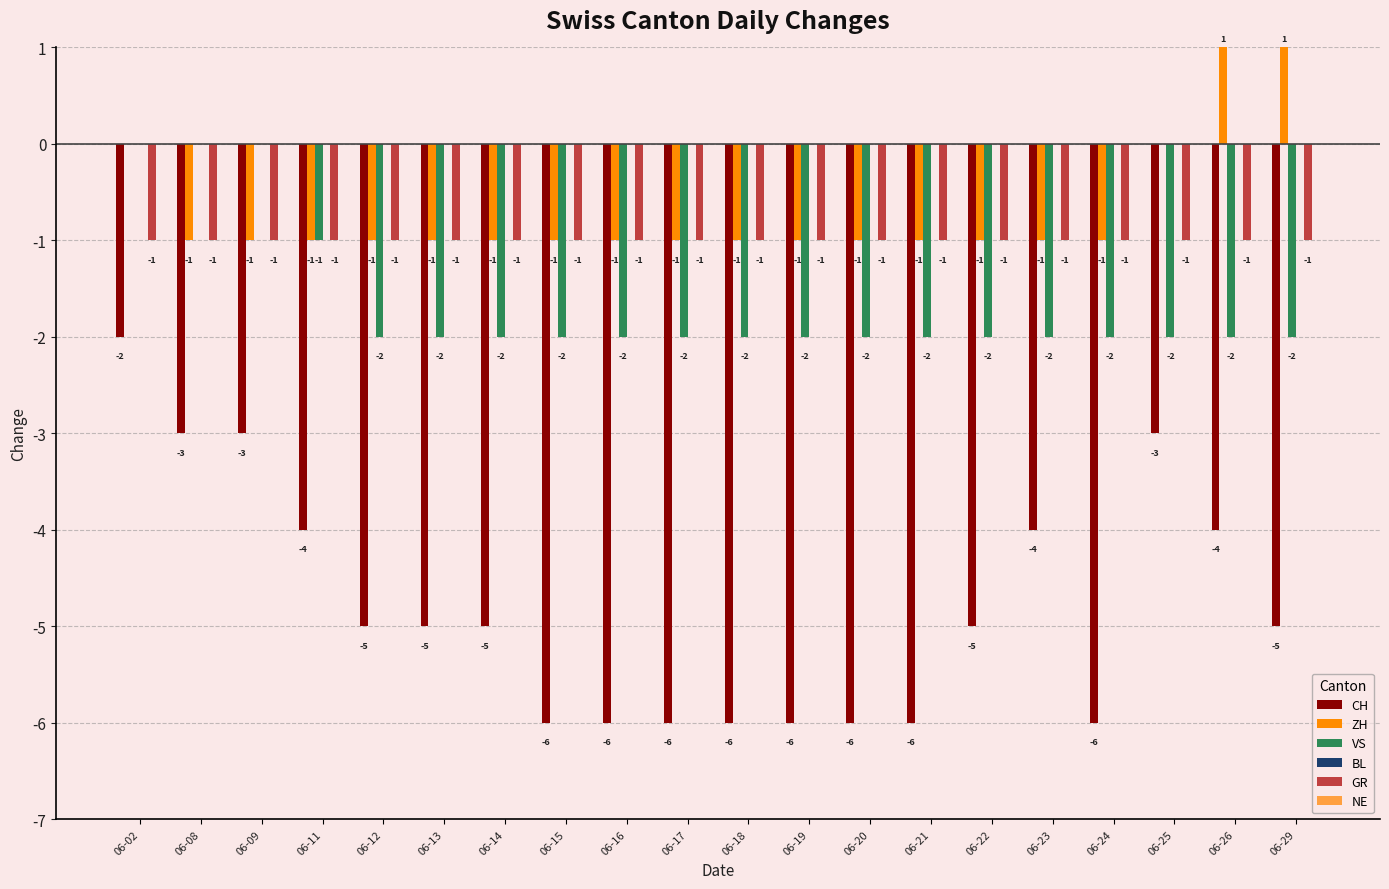

Is it true that CH equals -8 at 06-16?

False